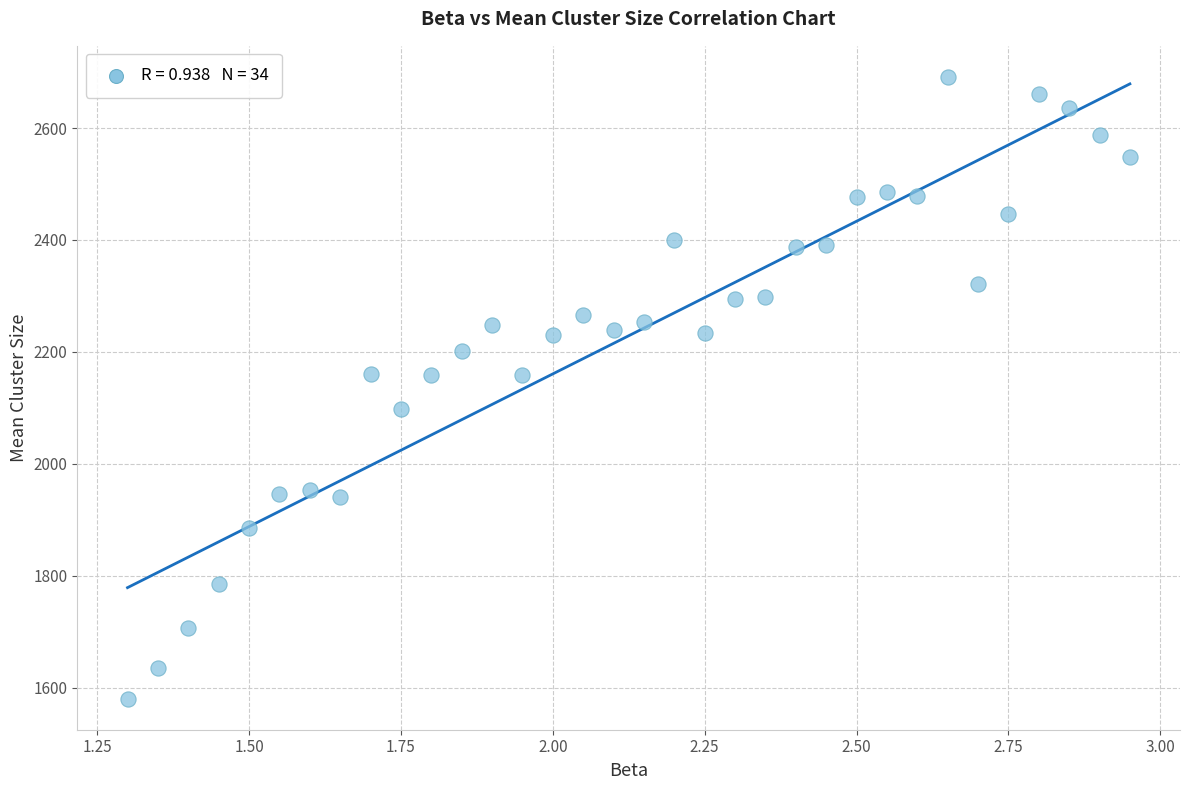

What is the range of Y values (max minus min)?

1110.9